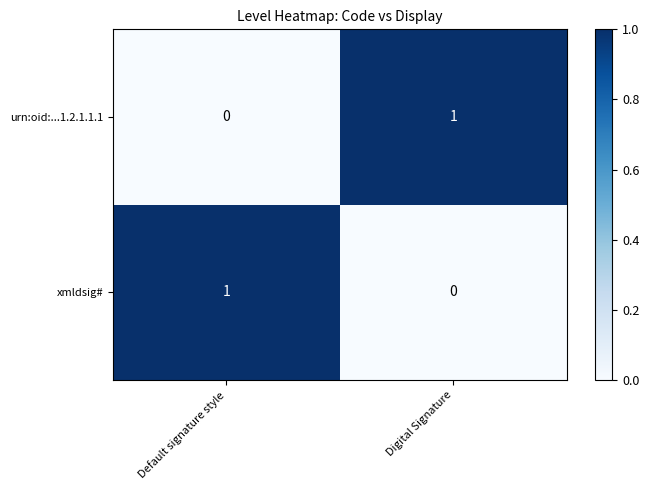

Count the number of data series in this chart.

2